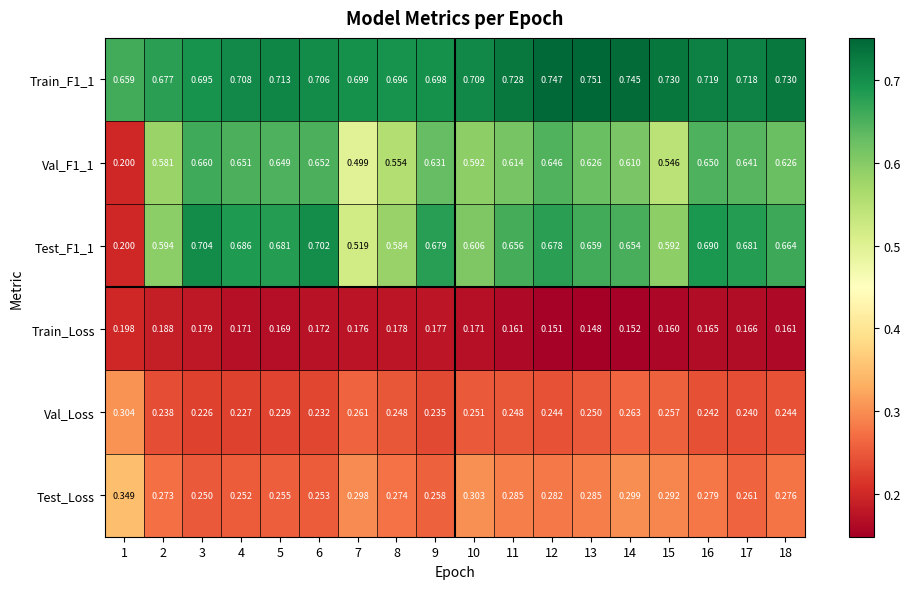

Between 4 and 17, which series saw the biggest shift?

Val_Loss